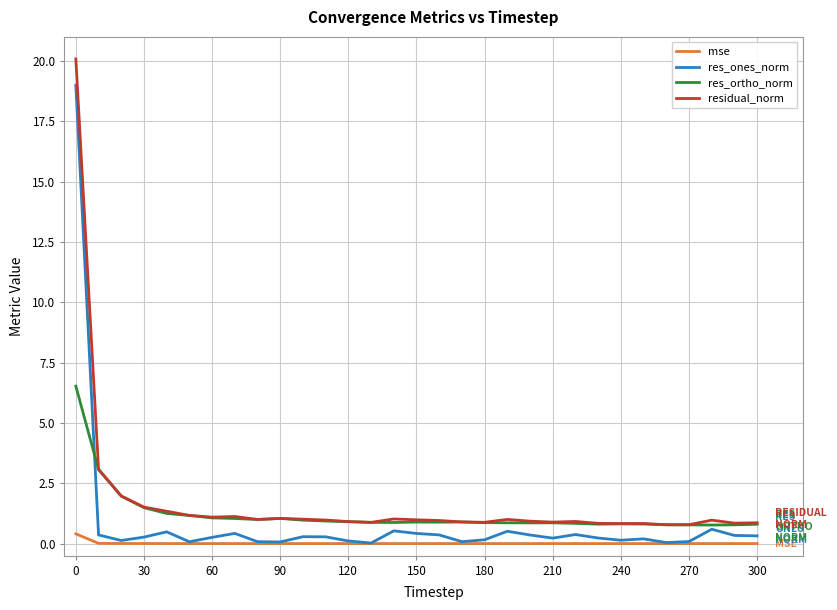

True or false: res_ortho_norm and mse intersect in this chart.

False